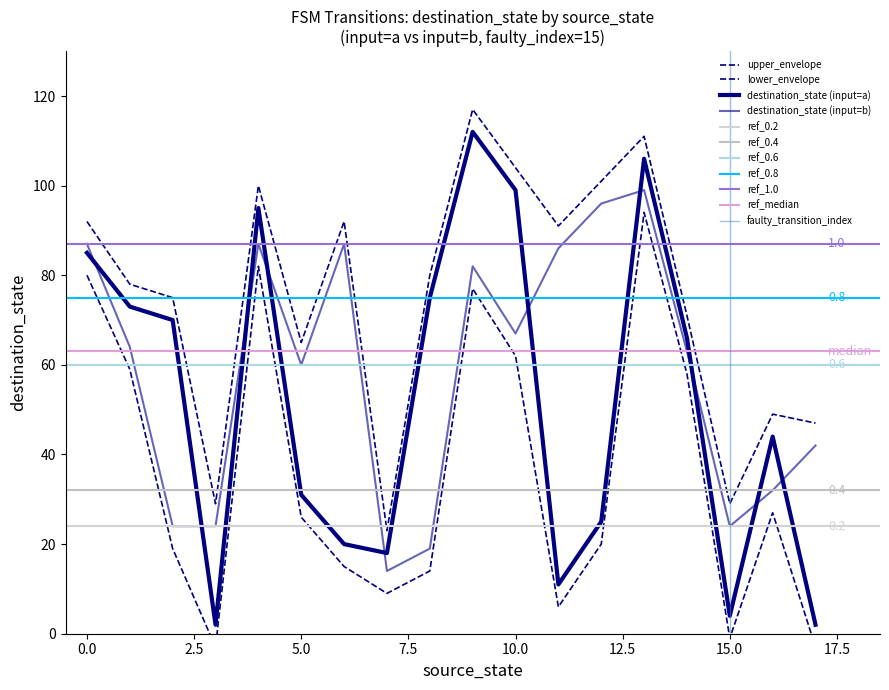

After their last crossing, which series has the higher values: source_state or destination_state?

destination_state